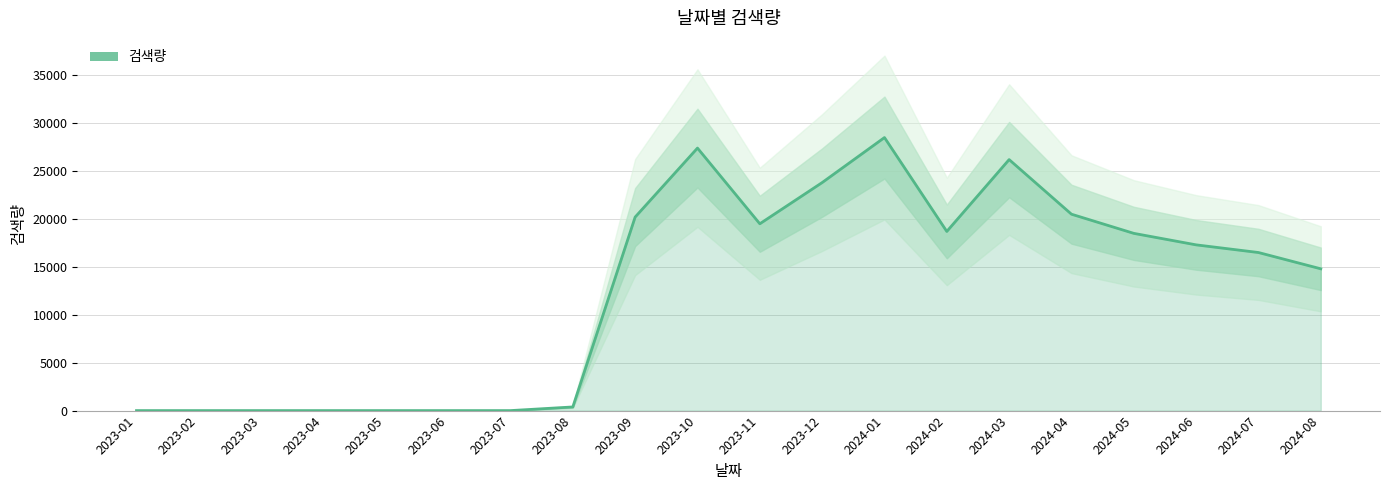

What position from the right is 2023-12?

9